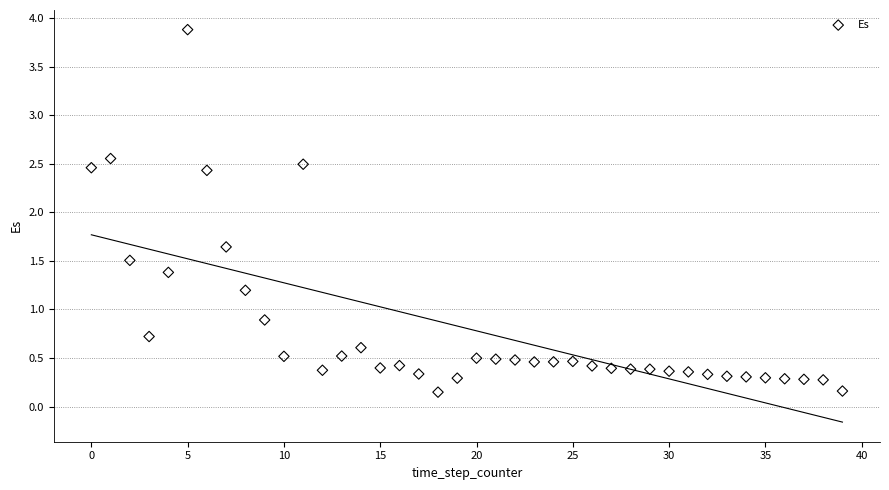

What Y value in the scatter plot is closest to 2?

1.6